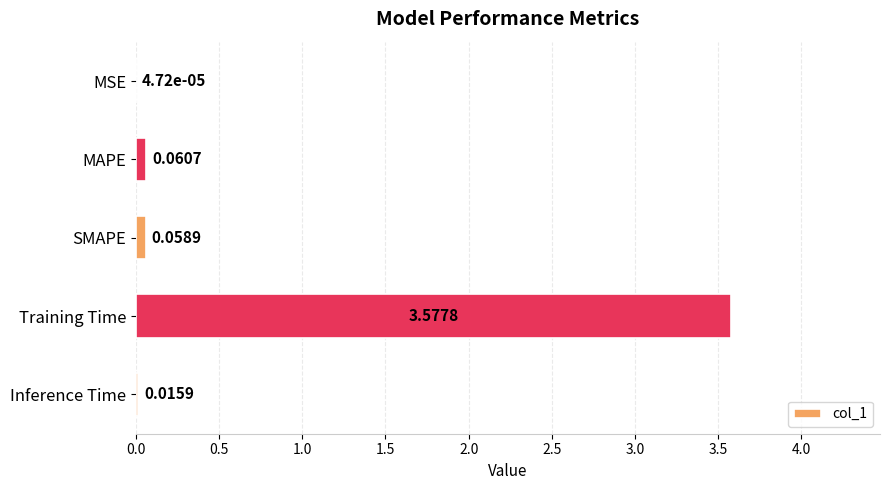

At which label is the value closest to 1?

MAPE